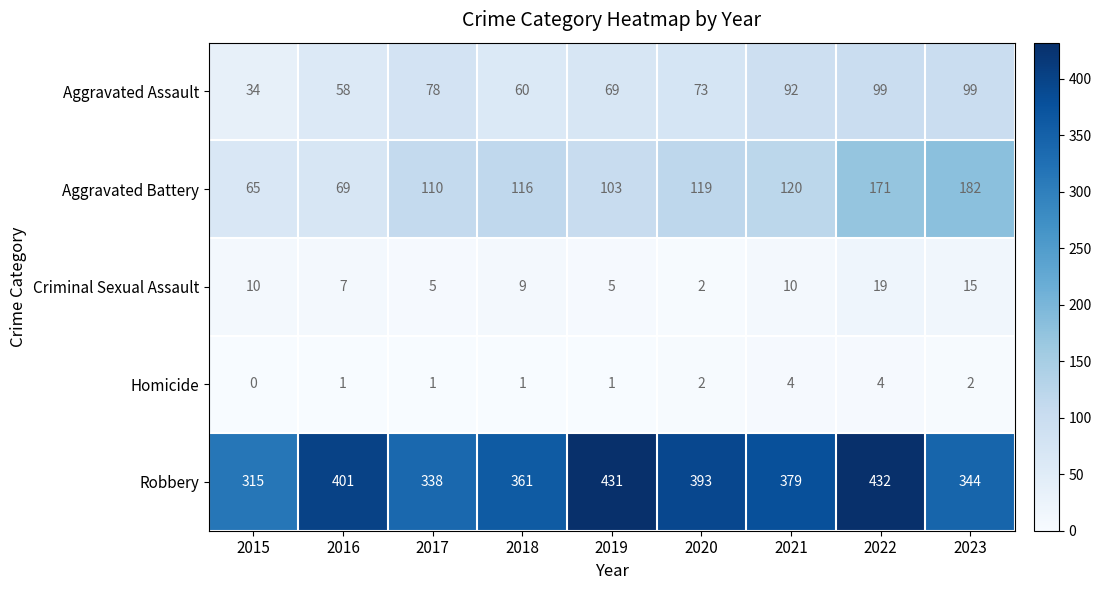

Which category has the highest value across all series?

2022